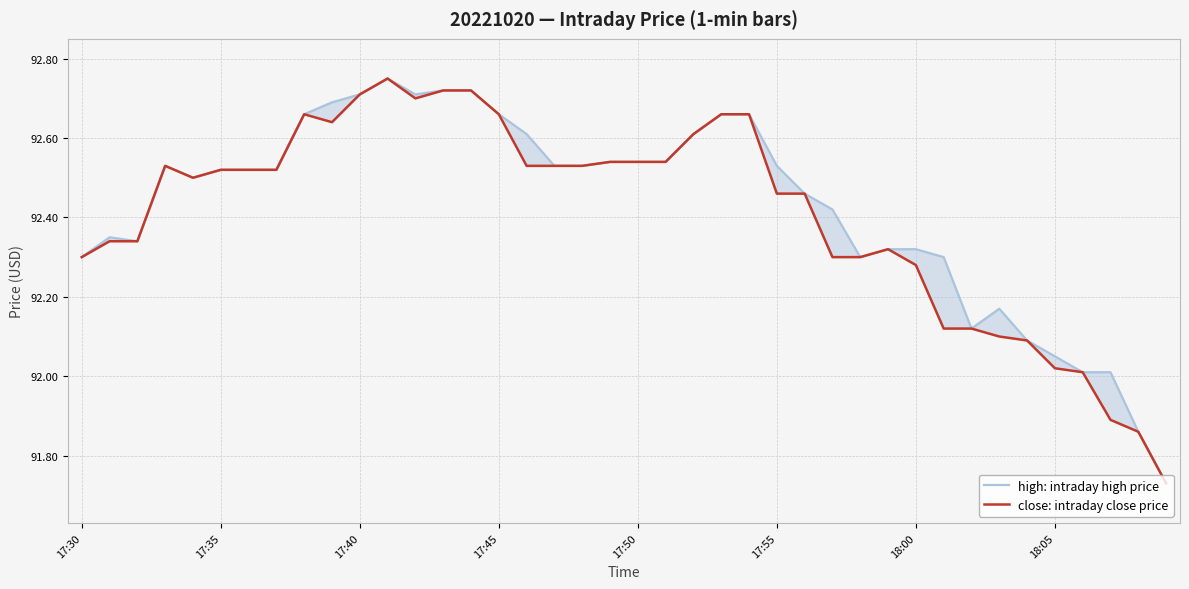

Reading left to right, what are all the values shown in this chart?

high: intraday high price: 92.3	92.3	92.3	92.5	92.5	92.5	92.5	92.5	92.7	92.7	92.7	92.8	92.7	92.7	92.7	92.7	92.6	92.5	92.5	92.5	92.5	92.5	92.6	92.7	92.7	92.5	92.5	92.4	92.3	92.3	92.3	92.3	92.1	92.2	92.1	92.0	92.0	92.0	91.9	91.7
close: intraday close price: 92.3	92.3	92.3	92.5	92.5	92.5	92.5	92.5	92.7	92.6	92.7	92.8	92.7	92.7	92.7	92.7	92.5	92.5	92.5	92.5	92.5	92.5	92.6	92.7	92.7	92.5	92.5	92.3	92.3	92.3	92.3	92.1	92.1	92.1	92.1	92.0	92.0	91.9	91.9	91.7